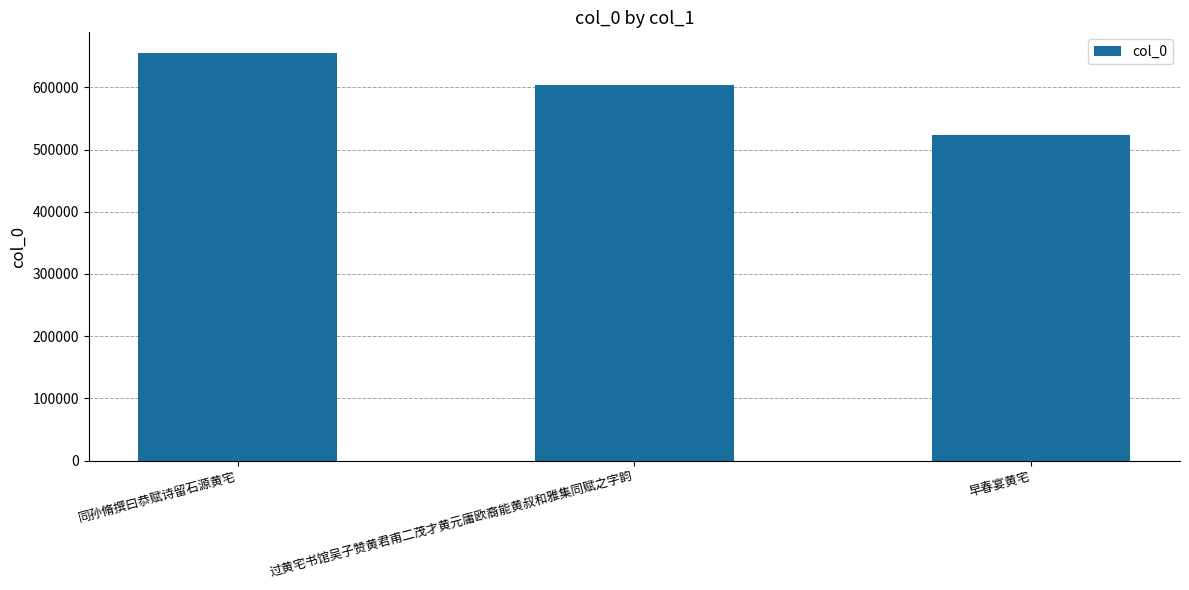

What is the average value?

594054